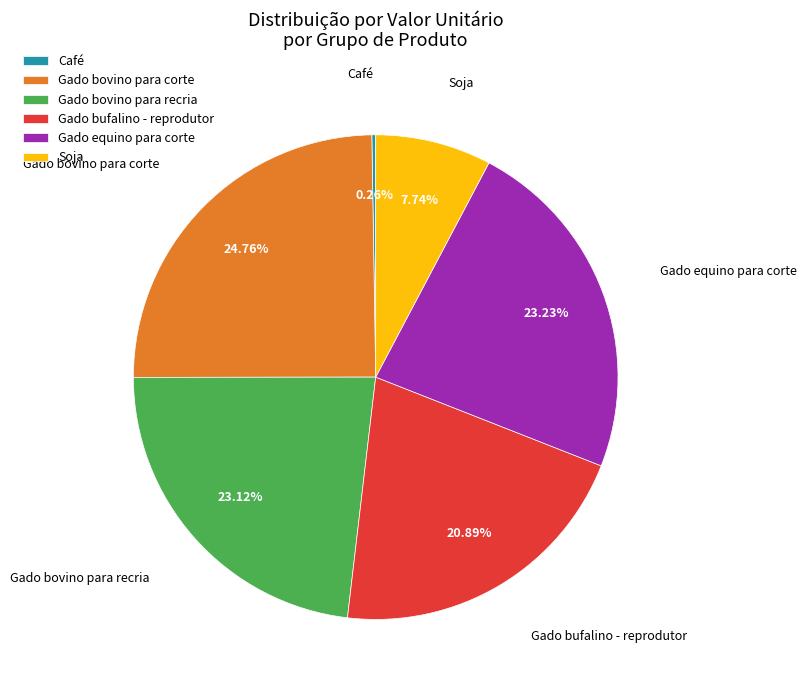

What is the largest slice in the pie chart?

Gado bovino para corte